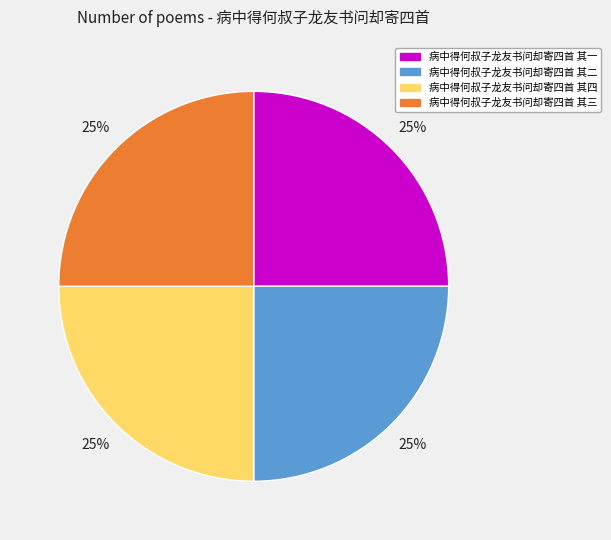

What is the ratio of the value at 病中得何叔子龙友书问却寄四首 其三 to the value at 病中得何叔子龙友书问却寄四首 其一?

1.0